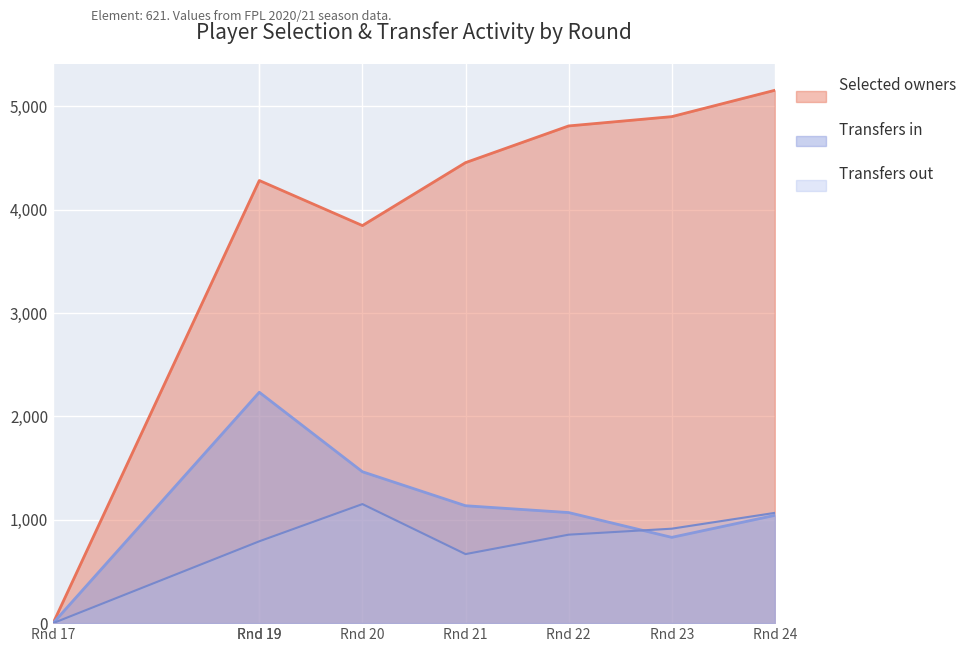

Between Rnd 19 and Rnd 21, which is larger?

Rnd 21